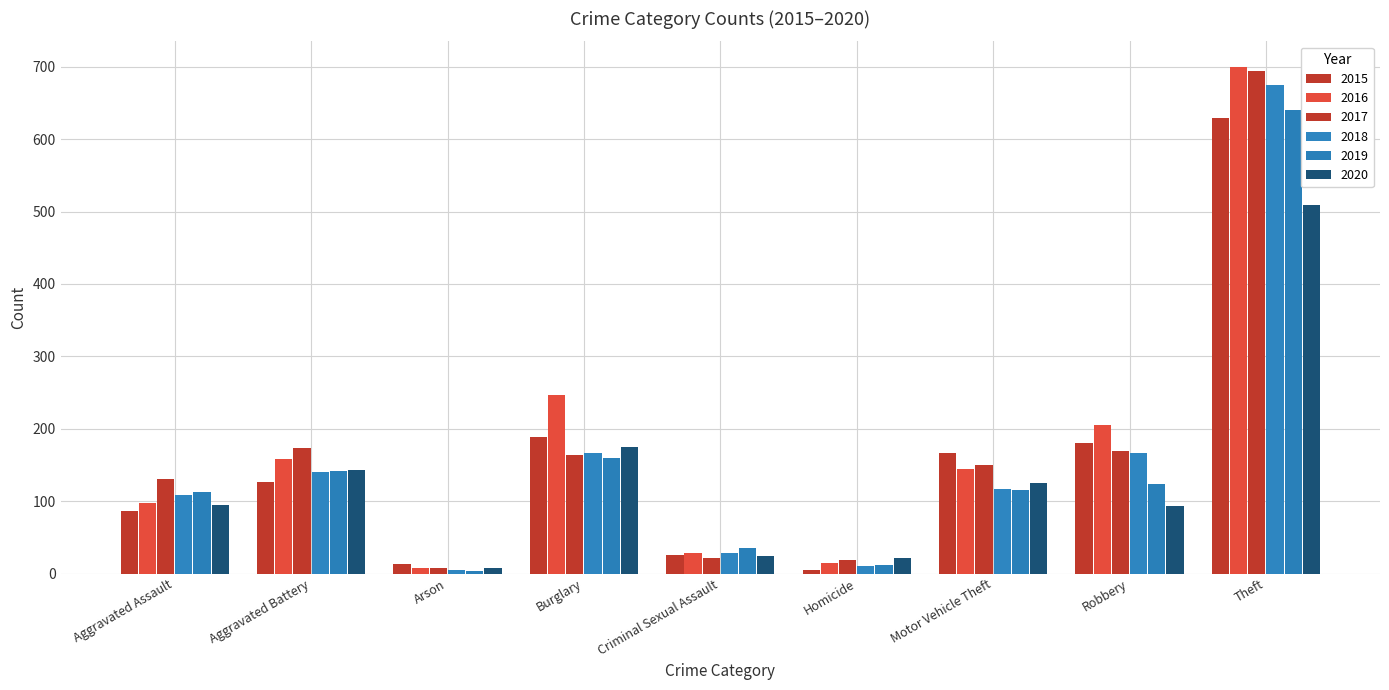

What is the label of the 8th bar from the left?

Robbery